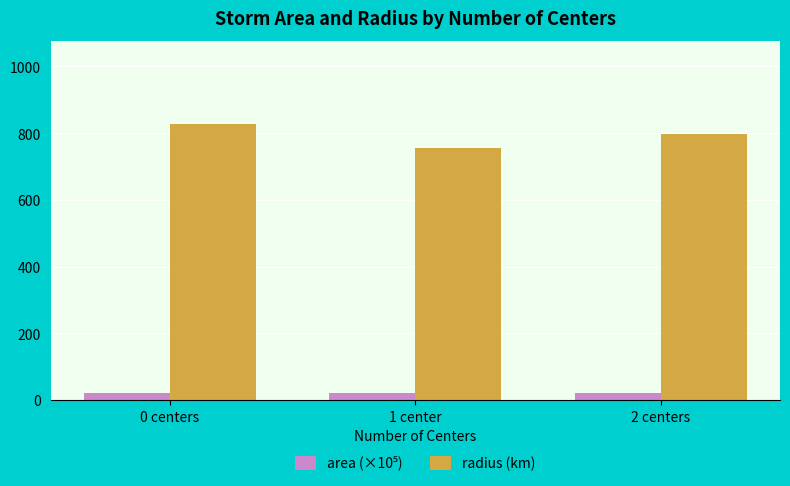

Are the bars horizontal?

No